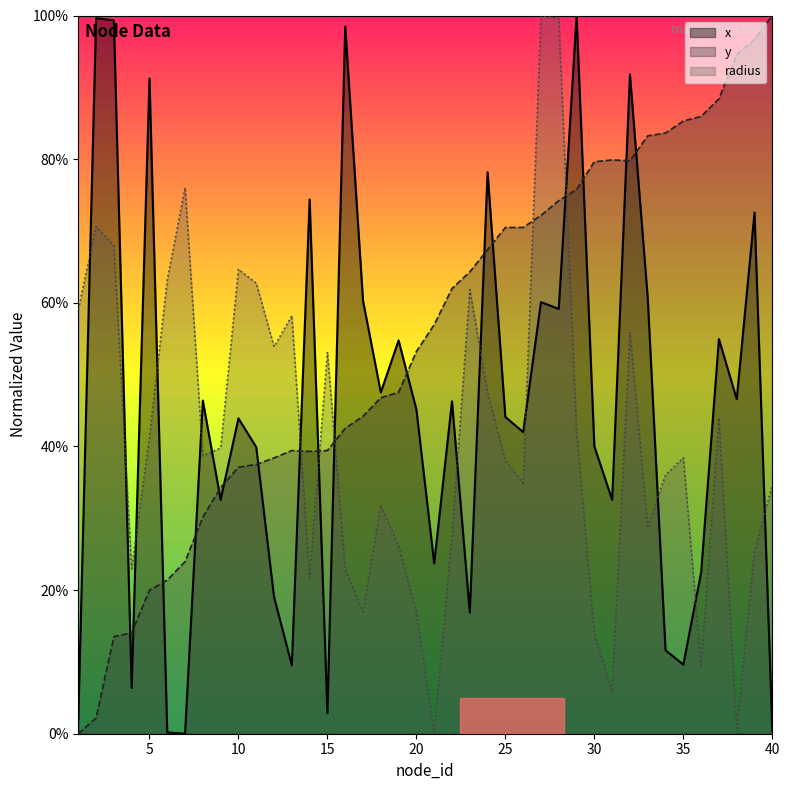

What is the average value of the y series?

54.9